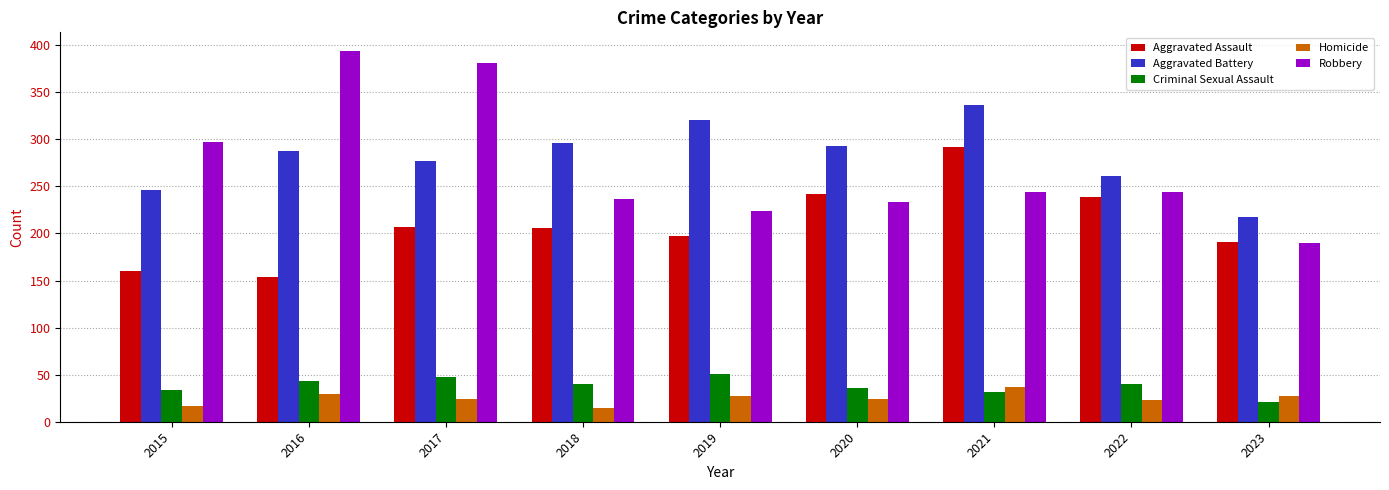

How many bars are there in total?

45